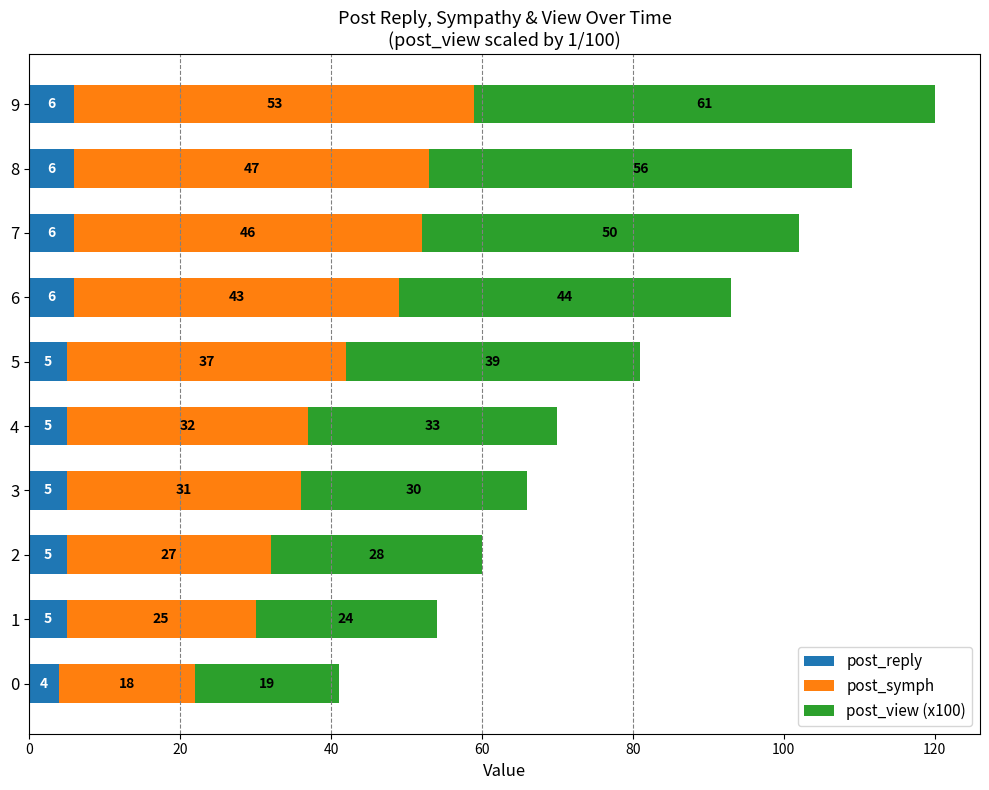

How many distinct data groups are displayed?

3